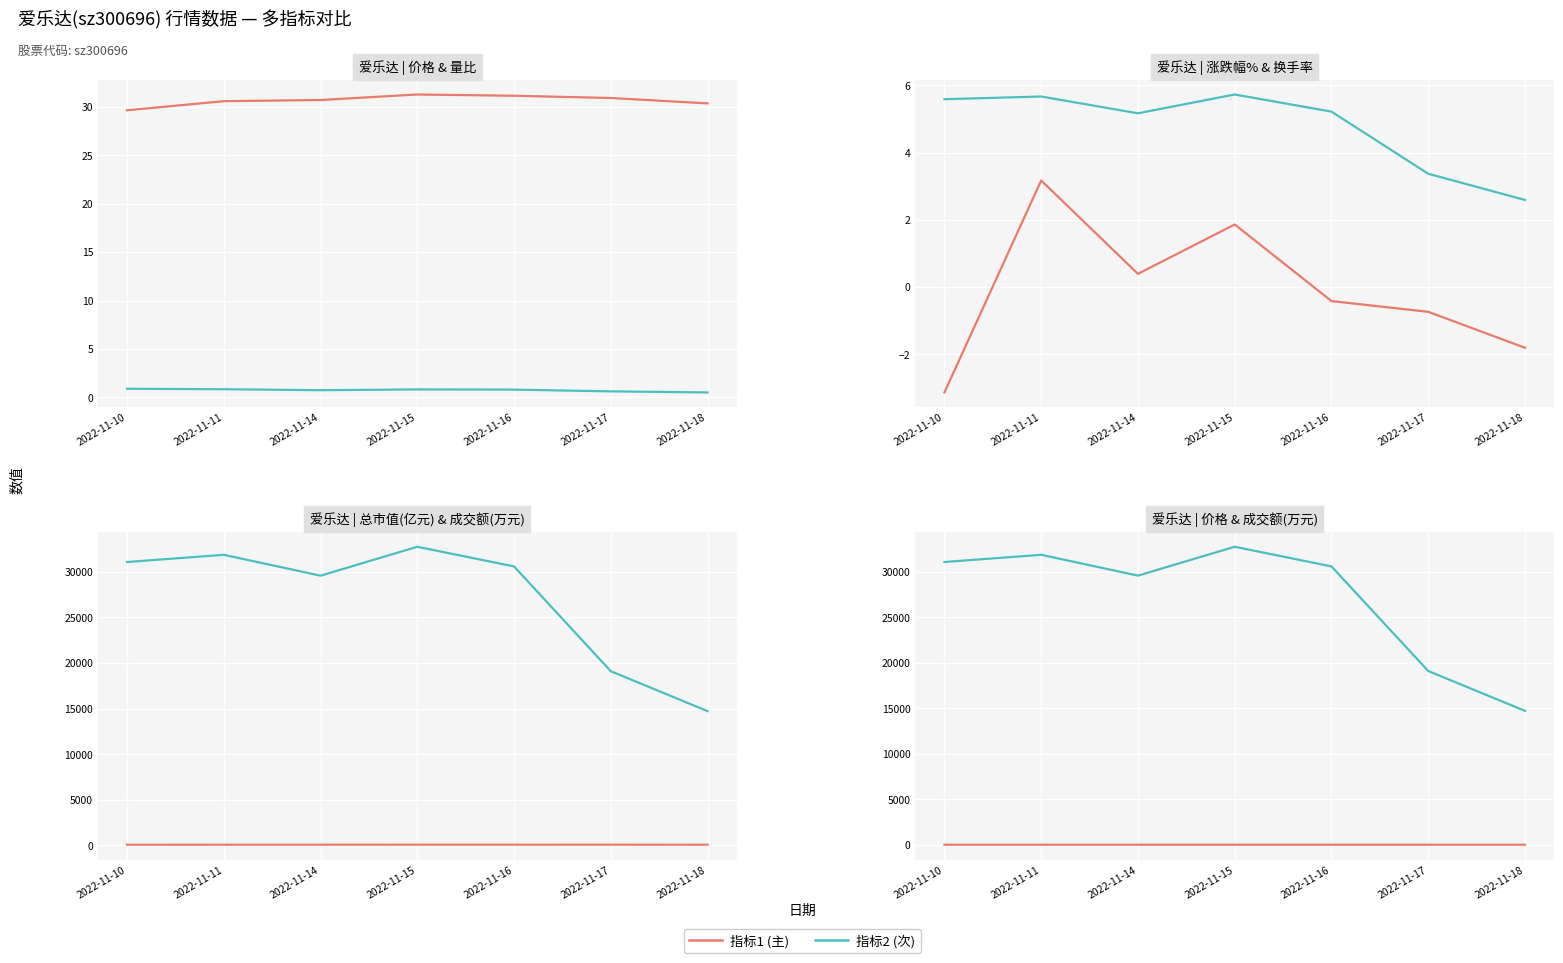

How many negative values does the 涨跌幅% series have?

4